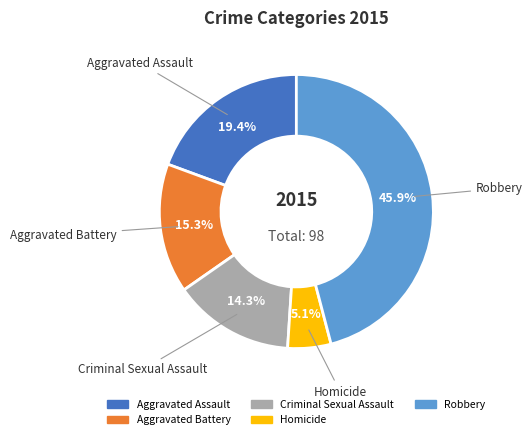

Approximately how many times larger is the value at Homicide compared to Robbery?

0.1